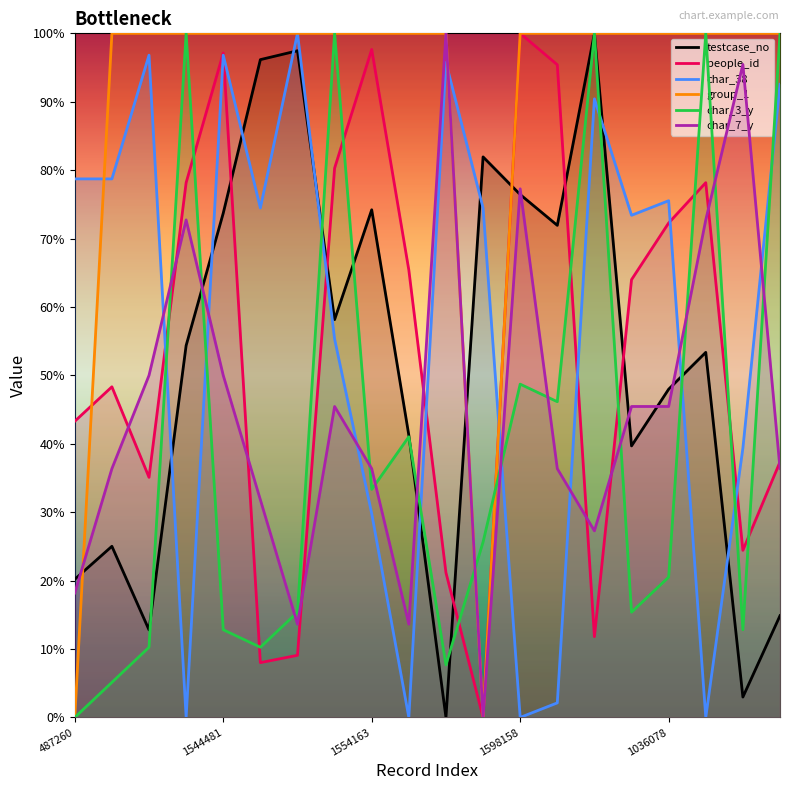

Which series has the largest total across all categories?

group_1